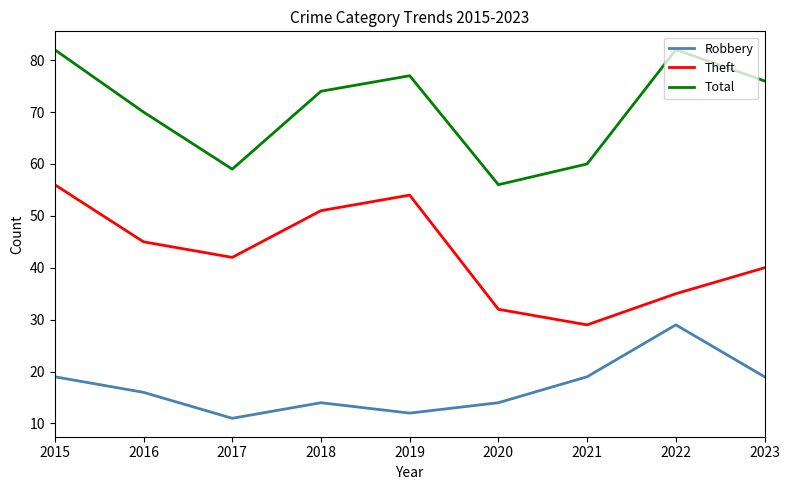

How many interior local peaks does the Robbery series have?

2